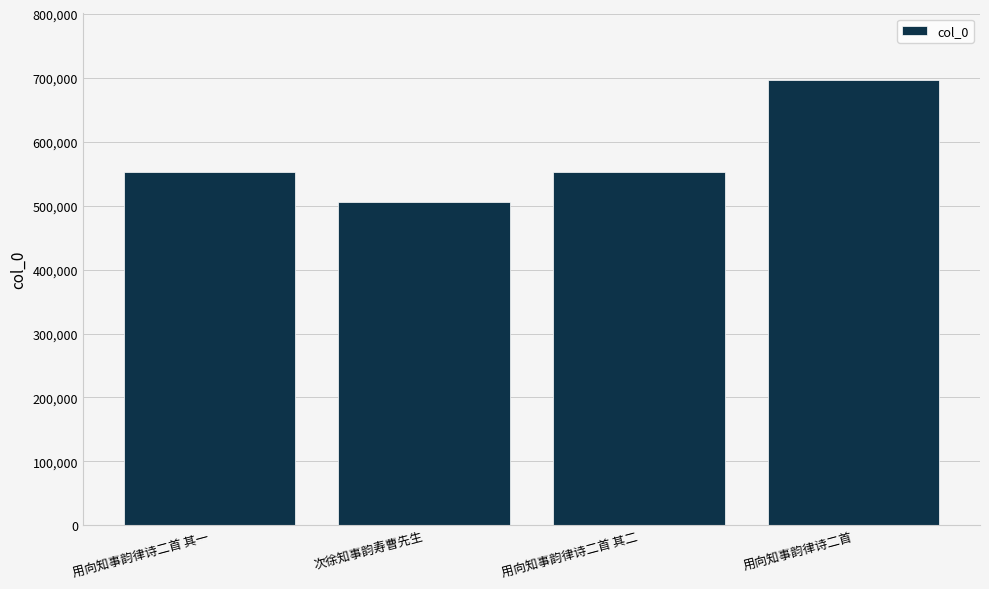

Is it true that the value at 用向知事韵律诗二首 其二 is 552914?

True